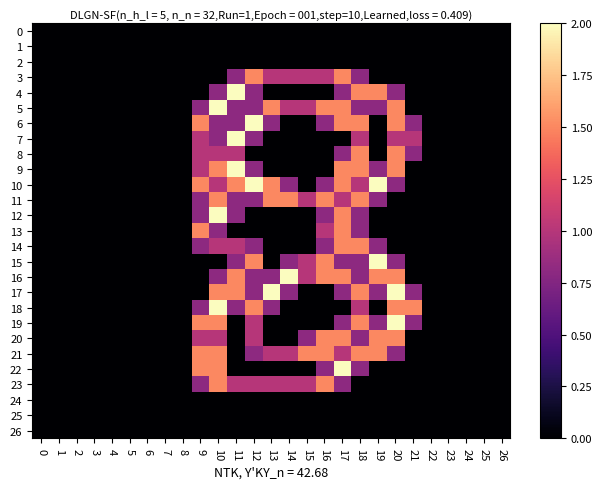

Reading left to right, list all the values displayed in this chart.

0: 0=0.0	1=0.0	2=0.0	3=0.0	4=0.0	5=0.0	6=0.0	7=0.0	8=0.0	9=0.0	10=0.0	11=0.0	12=0.0	13=0.0	14=0.0	15=0.0	16=0.0	17=0.0	18=0.0	19=0.0	20=0.0	21=0.0	22=0.0	23=0.0	24=0.0	25=0.0	26=0.0
1: 0=0.0	1=0.0	2=0.0	3=0.0	4=0.0	5=0.0	6=0.0	7=0.0	8=0.0	9=0.0	10=0.0	11=0.0	12=0.0	13=0.0	14=0.0	15=0.0	16=0.0	17=0.0	18=0.0	19=0.0	20=0.0	21=0.0	22=0.0	23=0.0	24=0.0	25=0.0	26=0.0
2: 0=0.0	1=0.0	2=0.0	3=0.0	4=0.0	5=0.0	6=0.0	7=0.0	8=0.0	9=0.0	10=0.0	11=0.0	12=0.0	13=0.0	14=0.0	15=0.0	16=0.0	17=0.0	18=0.0	19=0.0	20=0.0	21=0.0	22=0.0	23=0.0	24=0.0	25=0.0	26=0.0
3: 0=0.0	1=0.0	2=0.0	3=0.0	4=0.0	5=0.0	6=0.0	7=0.0	8=0.0	9=0.0	10=0.0	11=0.8	12=1.5	13=1.0	14=1.0	15=1.0	16=1.0	17=1.5	18=0.8	19=0.0	20=0.0	21=0.0	22=0.0	23=0.0	24=0.0	25=0.0	26=0.0
4: 0=0.0	1=0.0	2=0.0	3=0.0	4=0.0	5=0.0	6=0.0	7=0.0	8=0.0	9=0.0	10=0.8	11=2.0	12=0.8	13=0.0	14=0.0	15=0.0	16=0.0	17=0.8	18=1.5	19=1.5	20=0.8	21=0.0	22=0.0	23=0.0	24=0.0	25=0.0	26=0.0
5: 0=0.0	1=0.0	2=0.0	3=0.0	4=0.0	5=0.0	6=0.0	7=0.0	8=0.0	9=0.8	10=2.0	11=0.8	12=0.8	13=1.5	14=1.0	15=1.0	16=1.5	17=1.5	18=0.8	19=0.8	20=1.5	21=0.0	22=0.0	23=0.0	24=0.0	25=0.0	26=0.0
6: 0=0.0	1=0.0	2=0.0	3=0.0	4=0.0	5=0.0	6=0.0	7=0.0	8=0.0	9=1.5	10=0.8	11=0.8	12=2.0	13=0.8	14=0.0	15=0.0	16=0.8	17=1.5	18=1.5	19=0.0	20=1.5	21=0.8	22=0.0	23=0.0	24=0.0	25=0.0	26=0.0
7: 0=0.0	1=0.0	2=0.0	3=0.0	4=0.0	5=0.0	6=0.0	7=0.0	8=0.0	9=1.0	10=0.8	11=2.0	12=0.8	13=0.0	14=0.0	15=0.0	16=0.0	17=0.0	18=1.0	19=0.0	20=1.0	21=1.0	22=0.0	23=0.0	24=0.0	25=0.0	26=0.0
8: 0=0.0	1=0.0	2=0.0	3=0.0	4=0.0	5=0.0	6=0.0	7=0.0	8=0.0	9=1.0	10=1.0	11=1.0	12=0.0	13=0.0	14=0.0	15=0.0	16=0.0	17=0.8	18=1.5	19=0.0	20=1.5	21=0.8	22=0.0	23=0.0	24=0.0	25=0.0	26=0.0
9: 0=0.0	1=0.0	2=0.0	3=0.0	4=0.0	5=0.0	6=0.0	7=0.0	8=0.0	9=1.0	10=1.5	11=2.0	12=0.8	13=0.0	14=0.0	15=0.0	16=0.0	17=1.5	18=1.5	19=0.8	20=1.5	21=0.0	22=0.0	23=0.0	24=0.0	25=0.0	26=0.0
10: 0=0.0	1=0.0	2=0.0	3=0.0	4=0.0	5=0.0	6=0.0	7=0.0	8=0.0	9=1.5	10=1.0	11=1.5	12=2.0	13=1.5	14=0.8	15=0.0	16=0.8	17=1.5	18=1.0	19=2.0	20=0.8	21=0.0	22=0.0	23=0.0	24=0.0	25=0.0	26=0.0
11: 0=0.0	1=0.0	2=0.0	3=0.0	4=0.0	5=0.0	6=0.0	7=0.0	8=0.0	9=0.8	10=1.5	11=0.8	12=0.8	13=1.5	14=1.5	15=1.0	16=1.5	17=1.0	18=1.5	19=0.8	20=0.0	21=0.0	22=0.0	23=0.0	24=0.0	25=0.0	26=0.0
12: 0=0.0	1=0.0	2=0.0	3=0.0	4=0.0	5=0.0	6=0.0	7=0.0	8=0.0	9=0.8	10=2.0	11=0.8	12=0.0	13=0.0	14=0.0	15=0.0	16=0.8	17=1.5	18=0.8	19=0.0	20=0.0	21=0.0	22=0.0	23=0.0	24=0.0	25=0.0	26=0.0
13: 0=0.0	1=0.0	2=0.0	3=0.0	4=0.0	5=0.0	6=0.0	7=0.0	8=0.0	9=1.5	10=0.8	11=0.0	12=0.0	13=0.0	14=0.0	15=0.0	16=1.0	17=1.5	18=0.8	19=0.0	20=0.0	21=0.0	22=0.0	23=0.0	24=0.0	25=0.0	26=0.0
14: 0=0.0	1=0.0	2=0.0	3=0.0	4=0.0	5=0.0	6=0.0	7=0.0	8=0.0	9=0.8	10=1.0	11=1.0	12=0.8	13=0.0	14=0.0	15=0.0	16=0.8	17=1.5	18=1.5	19=0.8	20=0.0	21=0.0	22=0.0	23=0.0	24=0.0	25=0.0	26=0.0
15: 0=0.0	1=0.0	2=0.0	3=0.0	4=0.0	5=0.0	6=0.0	7=0.0	8=0.0	9=0.0	10=0.0	11=0.8	12=1.5	13=0.0	14=0.8	15=1.0	16=1.5	17=0.8	18=0.8	19=2.0	20=0.8	21=0.0	22=0.0	23=0.0	24=0.0	25=0.0	26=0.0
16: 0=0.0	1=0.0	2=0.0	3=0.0	4=0.0	5=0.0	6=0.0	7=0.0	8=0.0	9=0.0	10=0.8	11=1.5	12=0.8	13=0.8	14=2.0	15=1.0	16=1.5	17=1.5	18=0.8	19=1.5	20=1.5	21=0.0	22=0.0	23=0.0	24=0.0	25=0.0	26=0.0
17: 0=0.0	1=0.0	2=0.0	3=0.0	4=0.0	5=0.0	6=0.0	7=0.0	8=0.0	9=0.0	10=1.5	11=1.5	12=0.8	13=2.0	14=0.8	15=0.0	16=0.0	17=0.8	18=1.5	19=0.8	20=2.0	21=0.8	22=0.0	23=0.0	24=0.0	25=0.0	26=0.0
18: 0=0.0	1=0.0	2=0.0	3=0.0	4=0.0	5=0.0	6=0.0	7=0.0	8=0.0	9=0.8	10=2.0	11=0.8	12=1.5	13=0.8	14=0.0	15=0.0	16=0.0	17=0.0	18=1.0	19=0.0	20=1.5	21=1.5	22=0.0	23=0.0	24=0.0	25=0.0	26=0.0
19: 0=0.0	1=0.0	2=0.0	3=0.0	4=0.0	5=0.0	6=0.0	7=0.0	8=0.0	9=1.5	10=1.5	11=0.0	12=1.0	13=0.0	14=0.0	15=0.0	16=0.0	17=0.8	18=1.5	19=0.8	20=2.0	21=0.8	22=0.0	23=0.0	24=0.0	25=0.0	26=0.0
20: 0=0.0	1=0.0	2=0.0	3=0.0	4=0.0	5=0.0	6=0.0	7=0.0	8=0.0	9=1.0	10=1.0	11=0.0	12=1.0	13=0.0	14=0.0	15=0.8	16=1.5	17=1.5	18=0.8	19=1.5	20=1.5	21=0.0	22=0.0	23=0.0	24=0.0	25=0.0	26=0.0
21: 0=0.0	1=0.0	2=0.0	3=0.0	4=0.0	5=0.0	6=0.0	7=0.0	8=0.0	9=1.5	10=1.5	11=0.0	12=0.8	13=1.0	14=1.0	15=1.5	16=1.5	17=1.0	18=1.5	19=1.5	20=0.8	21=0.0	22=0.0	23=0.0	24=0.0	25=0.0	26=0.0
22: 0=0.0	1=0.0	2=0.0	3=0.0	4=0.0	5=0.0	6=0.0	7=0.0	8=0.0	9=1.5	10=1.5	11=0.0	12=0.0	13=0.0	14=0.0	15=0.0	16=0.8	17=2.0	18=0.8	19=0.0	20=0.0	21=0.0	22=0.0	23=0.0	24=0.0	25=0.0	26=0.0
23: 0=0.0	1=0.0	2=0.0	3=0.0	4=0.0	5=0.0	6=0.0	7=0.0	8=0.0	9=0.8	10=1.5	11=1.0	12=1.0	13=1.0	14=1.0	15=1.0	16=1.5	17=0.8	18=0.0	19=0.0	20=0.0	21=0.0	22=0.0	23=0.0	24=0.0	25=0.0	26=0.0
24: 0=0.0	1=0.0	2=0.0	3=0.0	4=0.0	5=0.0	6=0.0	7=0.0	8=0.0	9=0.0	10=0.0	11=0.0	12=0.0	13=0.0	14=0.0	15=0.0	16=0.0	17=0.0	18=0.0	19=0.0	20=0.0	21=0.0	22=0.0	23=0.0	24=0.0	25=0.0	26=0.0
25: 0=0.0	1=0.0	2=0.0	3=0.0	4=0.0	5=0.0	6=0.0	7=0.0	8=0.0	9=0.0	10=0.0	11=0.0	12=0.0	13=0.0	14=0.0	15=0.0	16=0.0	17=0.0	18=0.0	19=0.0	20=0.0	21=0.0	22=0.0	23=0.0	24=0.0	25=0.0	26=0.0
26: 0=0.0	1=0.0	2=0.0	3=0.0	4=0.0	5=0.0	6=0.0	7=0.0	8=0.0	9=0.0	10=0.0	11=0.0	12=0.0	13=0.0	14=0.0	15=0.0	16=0.0	17=0.0	18=0.0	19=0.0	20=0.0	21=0.0	22=0.0	23=0.0	24=0.0	25=0.0	26=0.0